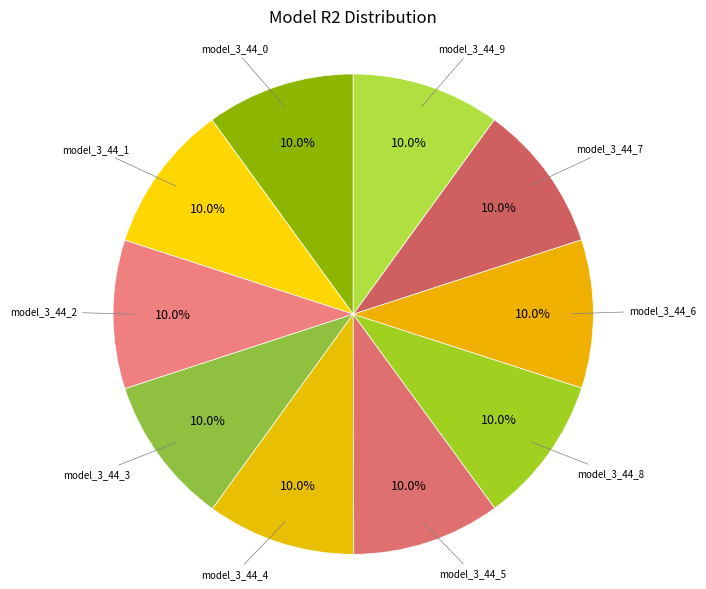

Does any single category account for the majority?

No